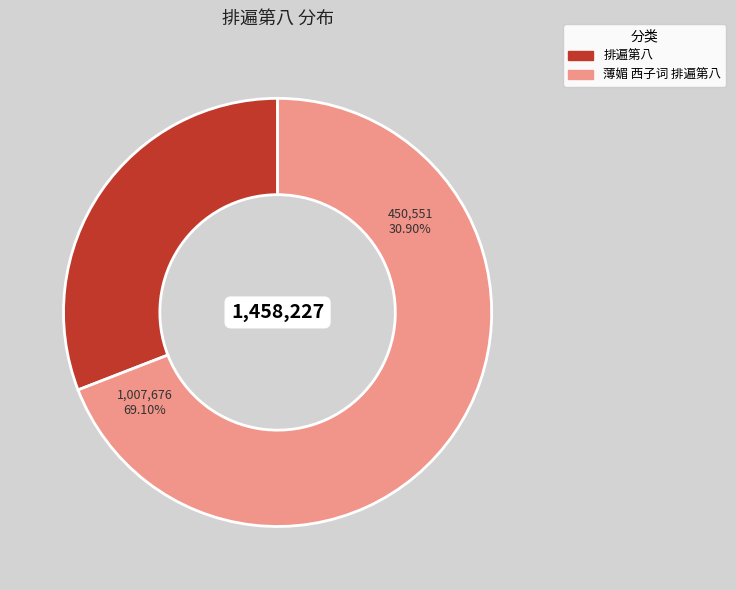

To the nearest percent, what portion does 薄媚 西子词 排遍第八 represent?

69%